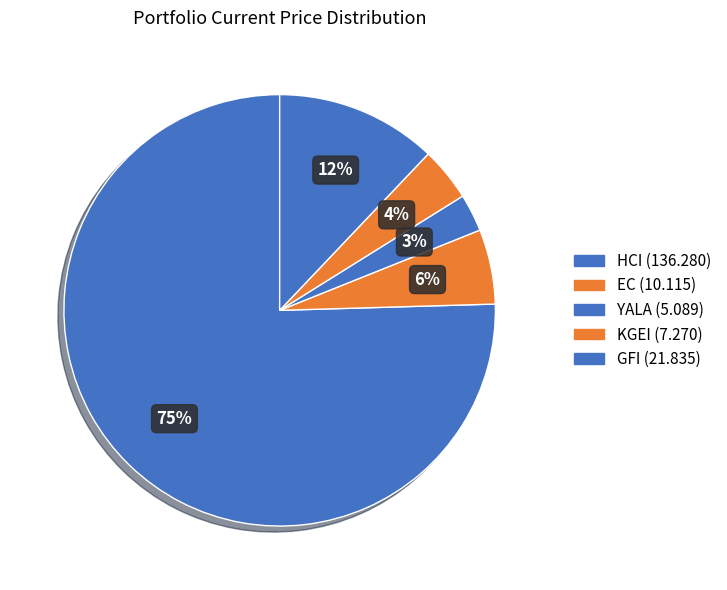

The YALA slice represents 3% of the pie. True or false?

True